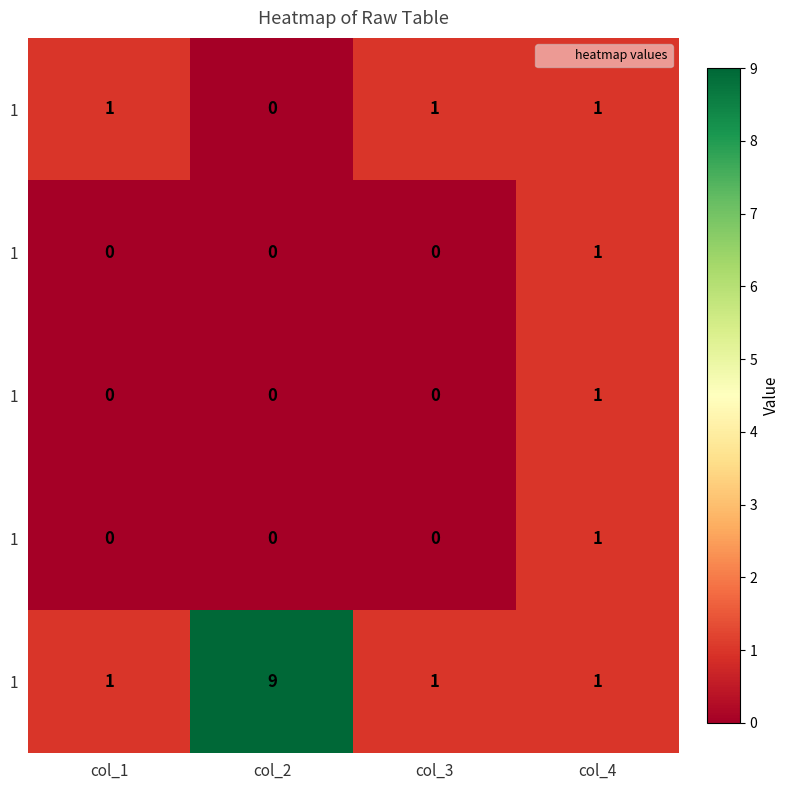

Which label corresponds to the smallest value in the chart?

col_2